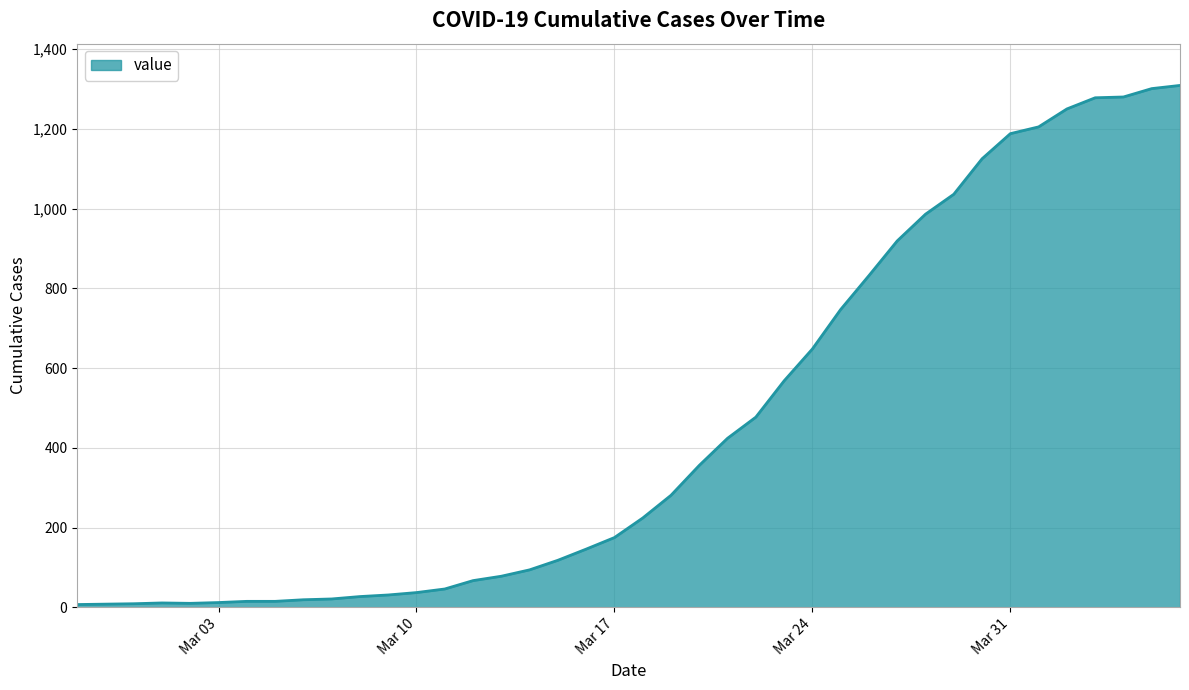

What is the greatest value displayed?

1309